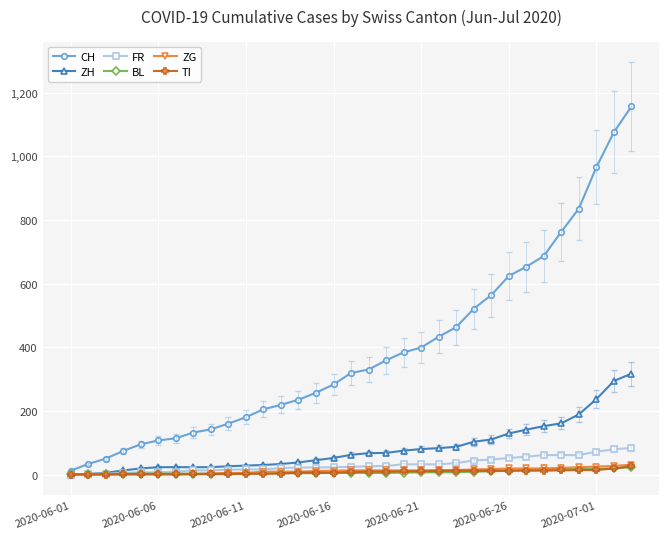

Which series has the widest spread of values?

CH